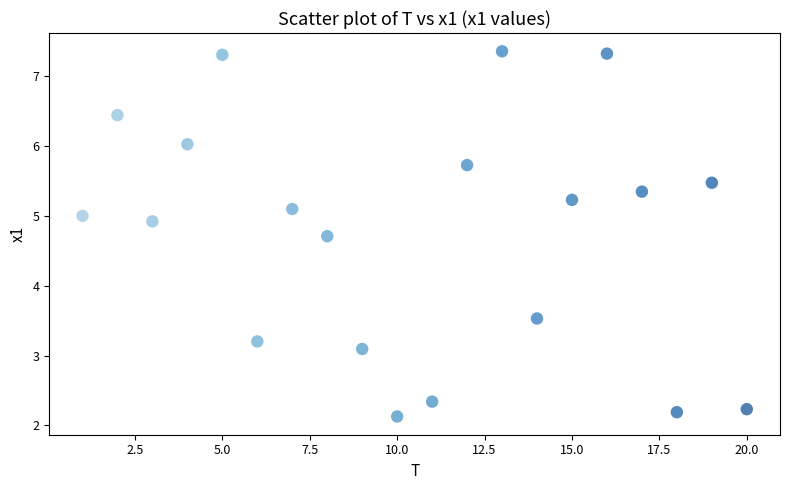

What Y value in the scatter plot is closest to 4?

3.5